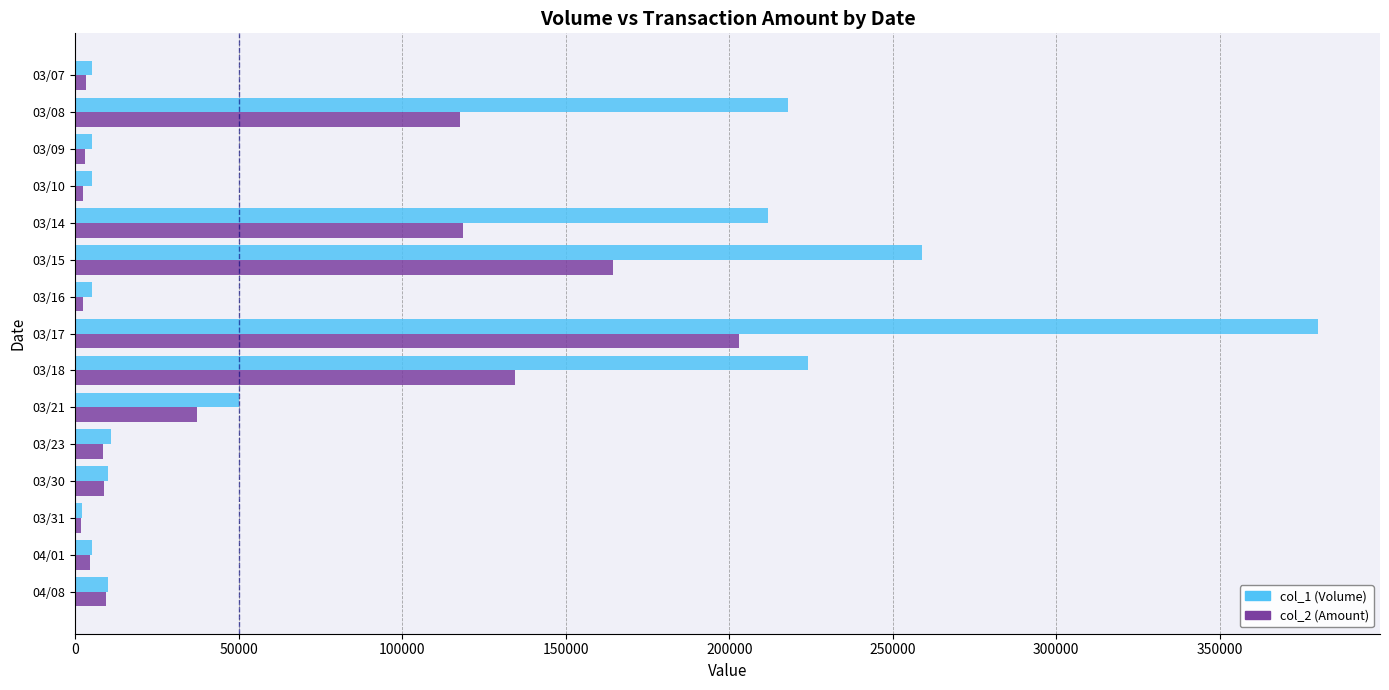

What are all the series names shown in the legend?

col_1 (Volume), col_2 (Amount)